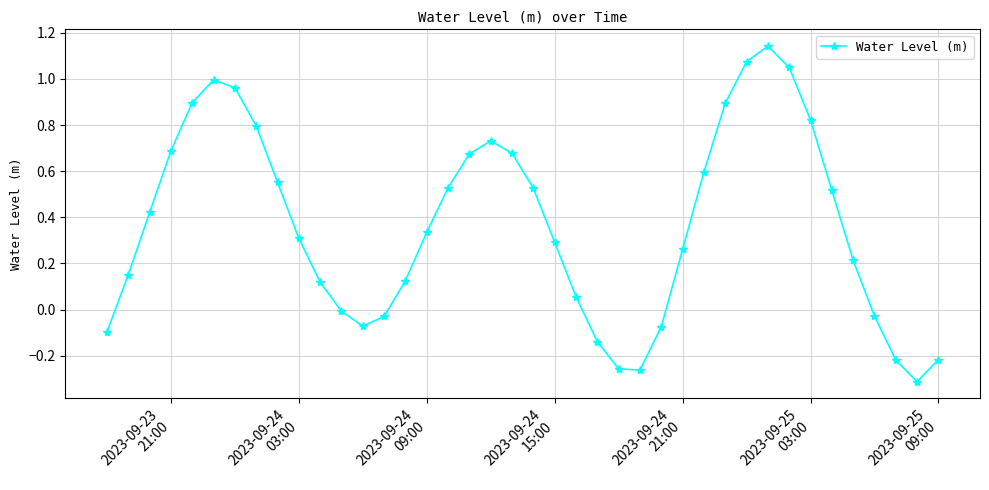

How many lines are shown in the chart?

1